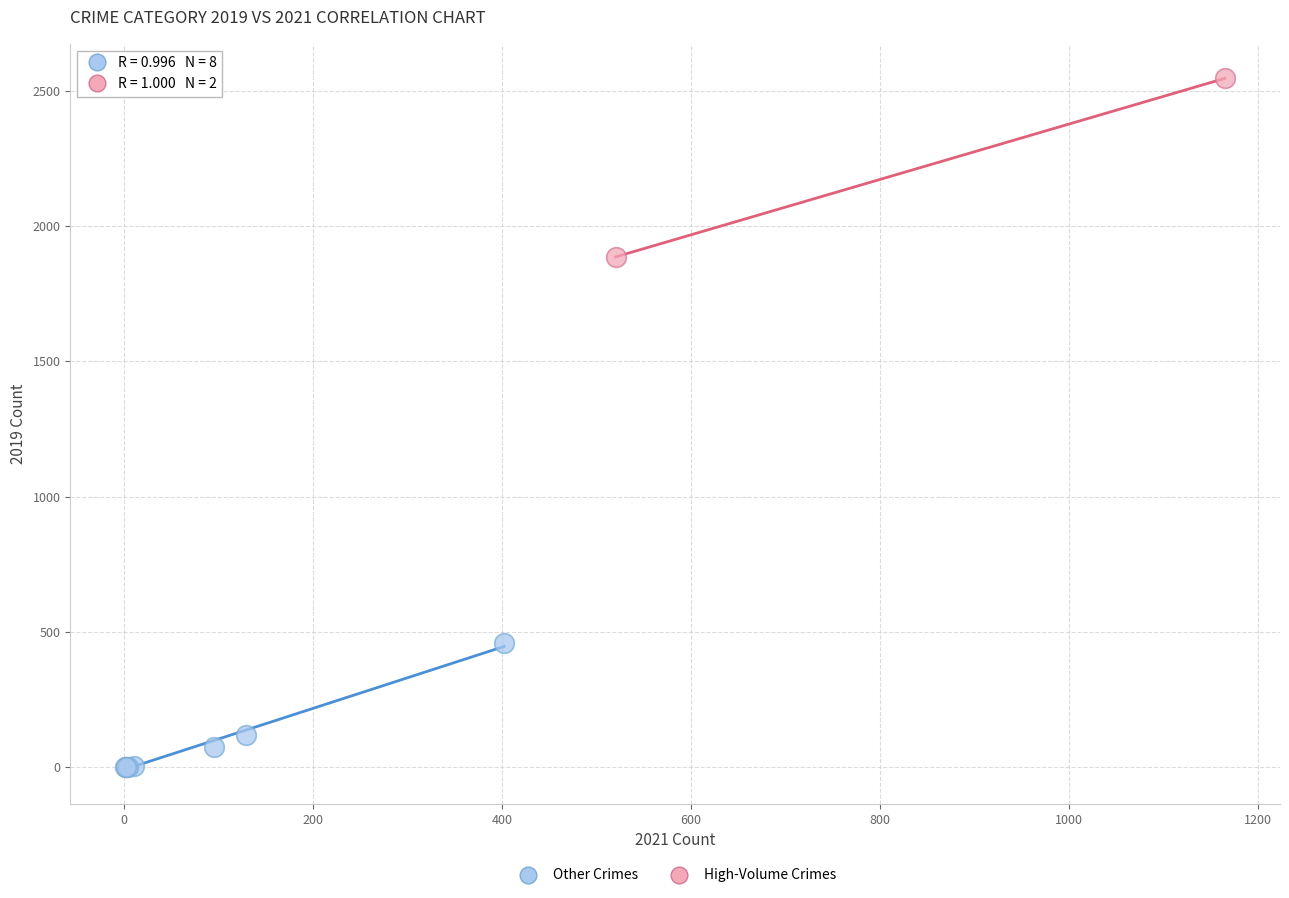

Which series contains the highest Y value?

High-Volume Crimes